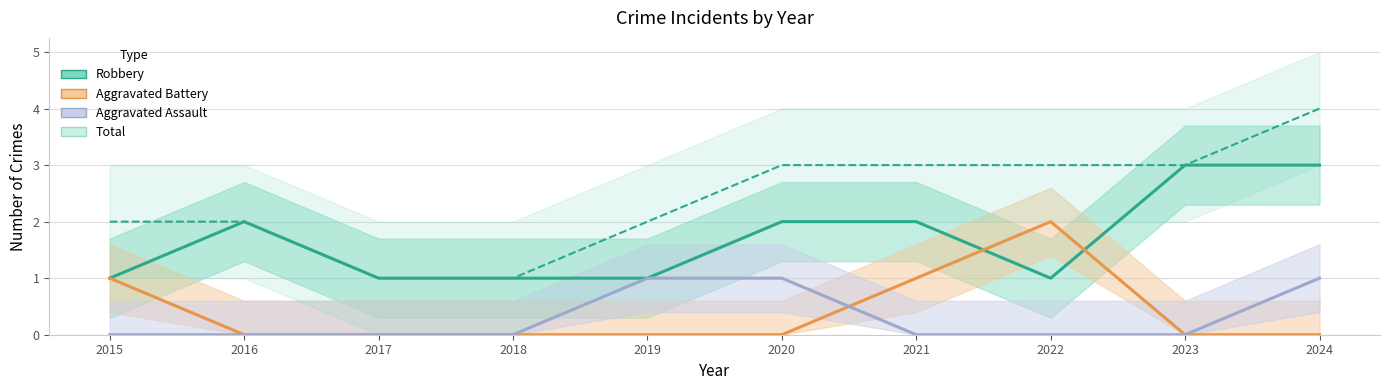

Which has a higher value, 2015 or 2018?

2015